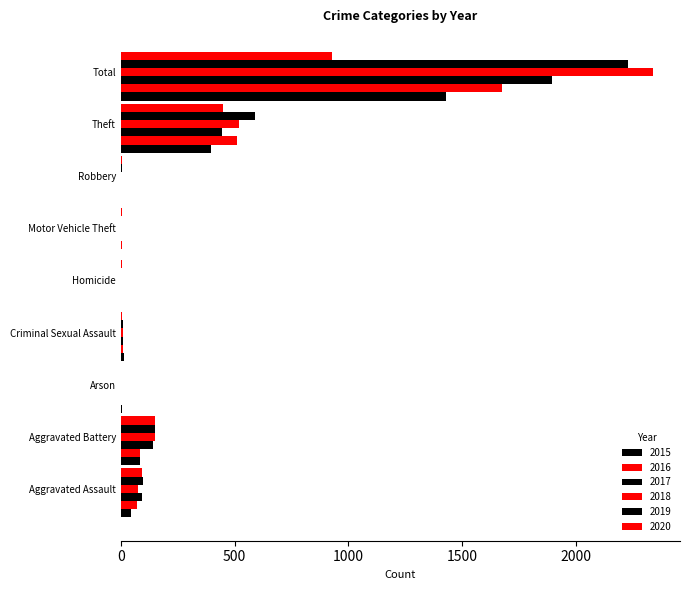

Reading left to right, list all the values displayed in this chart.

2015: Aggravated Assault=46	Aggravated Battery=82	Arson=3	Criminal Sexual Assault=12	Homicide=0	Motor Vehicle Theft=1	Robbery=1	Theft=395	Total=1429
2016: Aggravated Assault=71	Aggravated Battery=82	Arson=0	Criminal Sexual Assault=8	Homicide=1	Motor Vehicle Theft=4	Robbery=1	Theft=510	Total=1676
2017: Aggravated Assault=95	Aggravated Battery=142	Arson=0	Criminal Sexual Assault=8	Homicide=1	Motor Vehicle Theft=2	Robbery=2	Theft=446	Total=1896
2018: Aggravated Assault=77	Aggravated Battery=152	Arson=1	Criminal Sexual Assault=11	Homicide=1	Motor Vehicle Theft=1	Robbery=1	Theft=519	Total=2341
2019: Aggravated Assault=98	Aggravated Battery=148	Arson=1	Criminal Sexual Assault=8	Homicide=2	Motor Vehicle Theft=1	Robbery=3	Theft=591	Total=2230
2020: Aggravated Assault=94	Aggravated Battery=150	Arson=1	Criminal Sexual Assault=3	Homicide=3	Motor Vehicle Theft=3	Robbery=3	Theft=450	Total=930